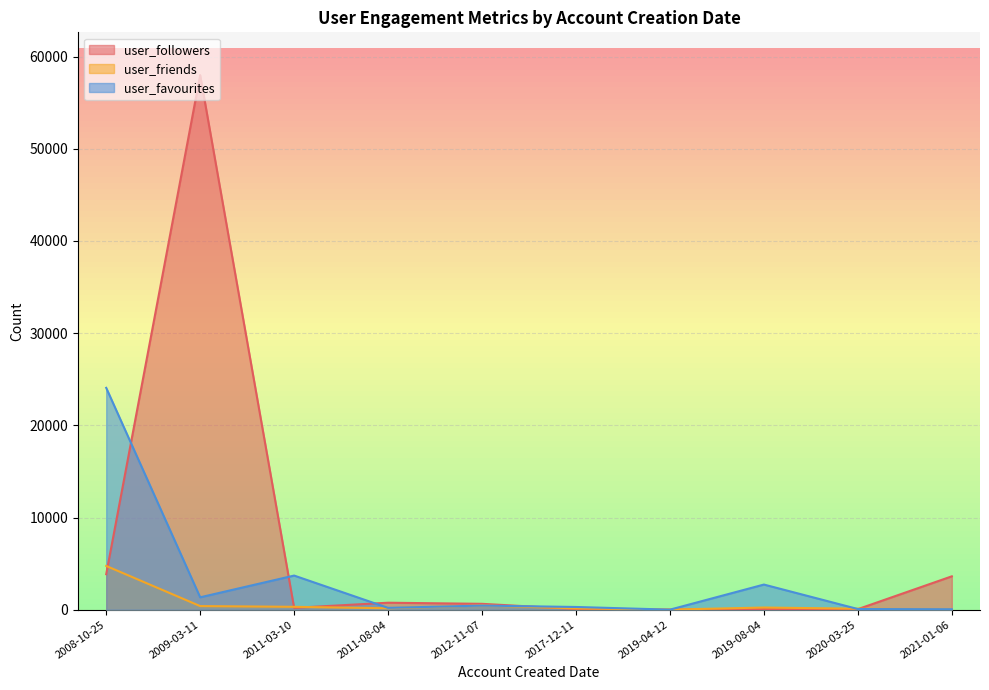

What is the sum of the user_favourites values at 2011-08-04 and 2012-11-07?

644